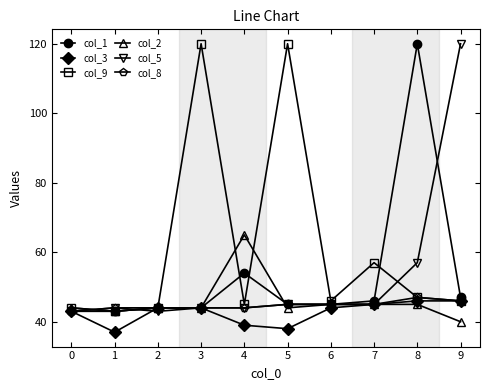

Does the chart display data point markers on the line(s)?

Yes